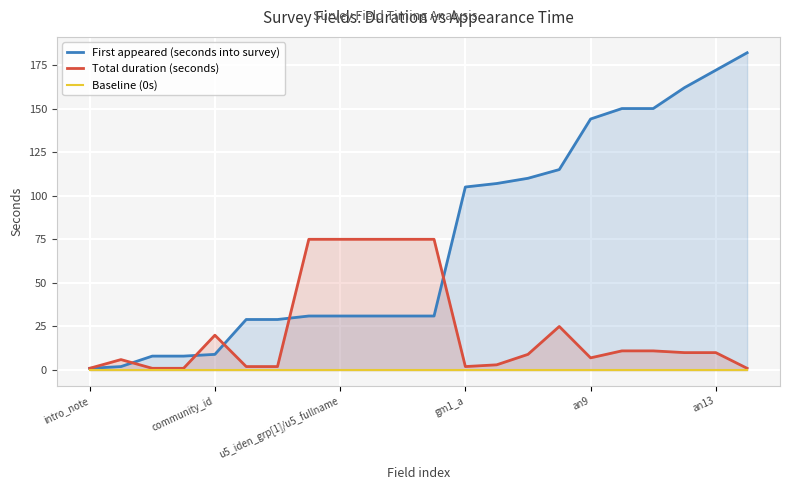

What is the difference between the maximum and minimum values in the First appeared (seconds into survey) series?

181